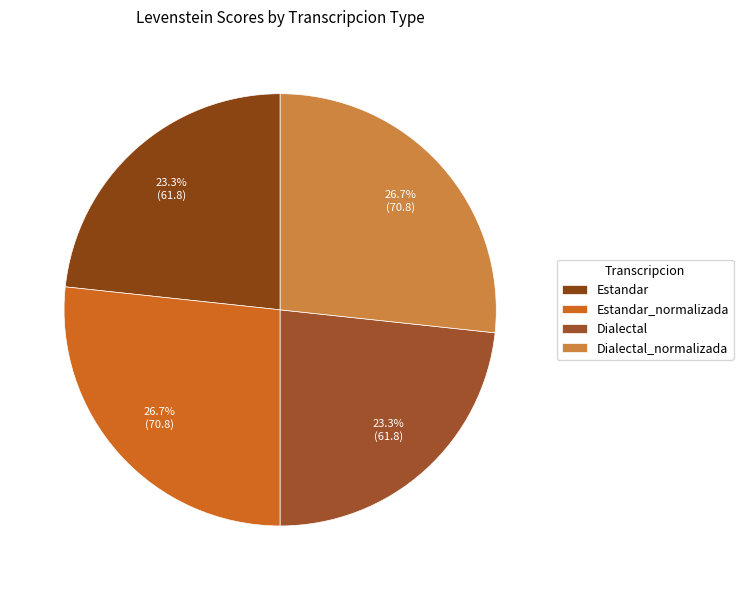

To the nearest percent, what is the average slice percentage?

25%